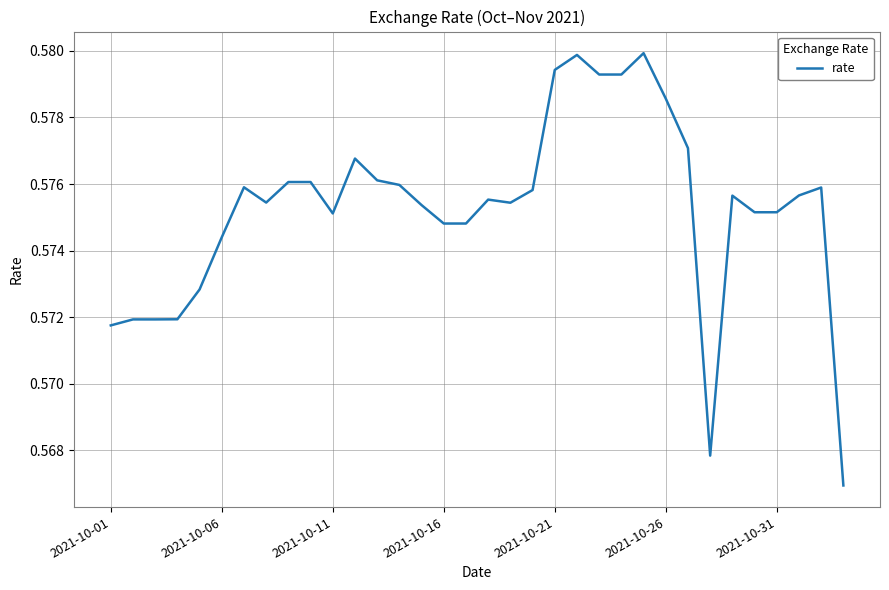

Does the chart display data point markers on the line(s)?

No